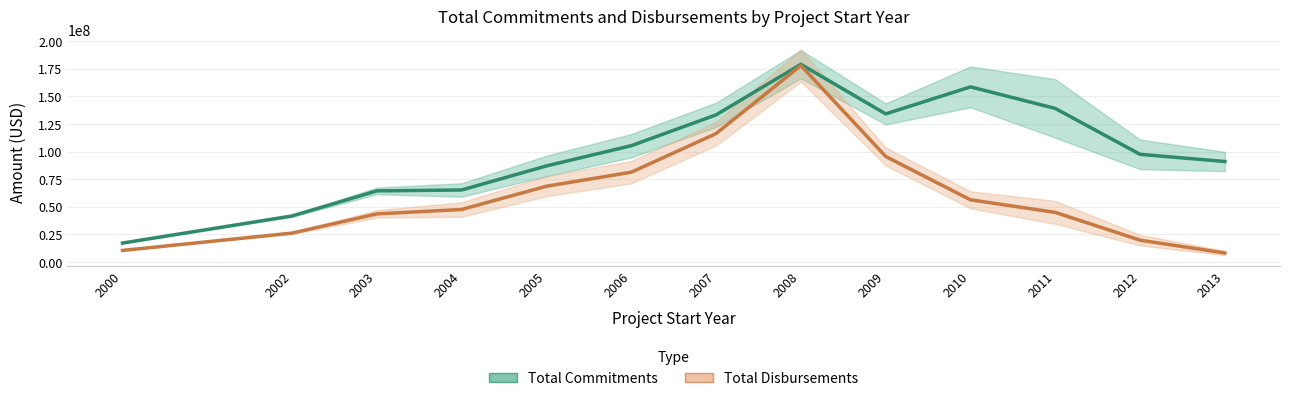

Is it true that Total Disbursements equals 27340862.0 at 2005?

False